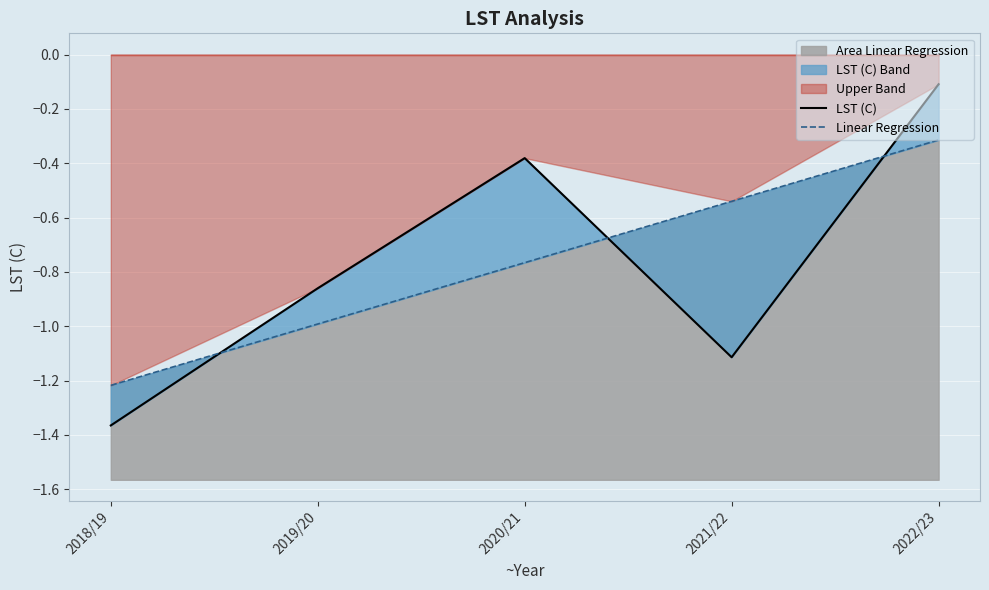

In LST (C), how many points are lower than both neighbors (excluding endpoints)?

1